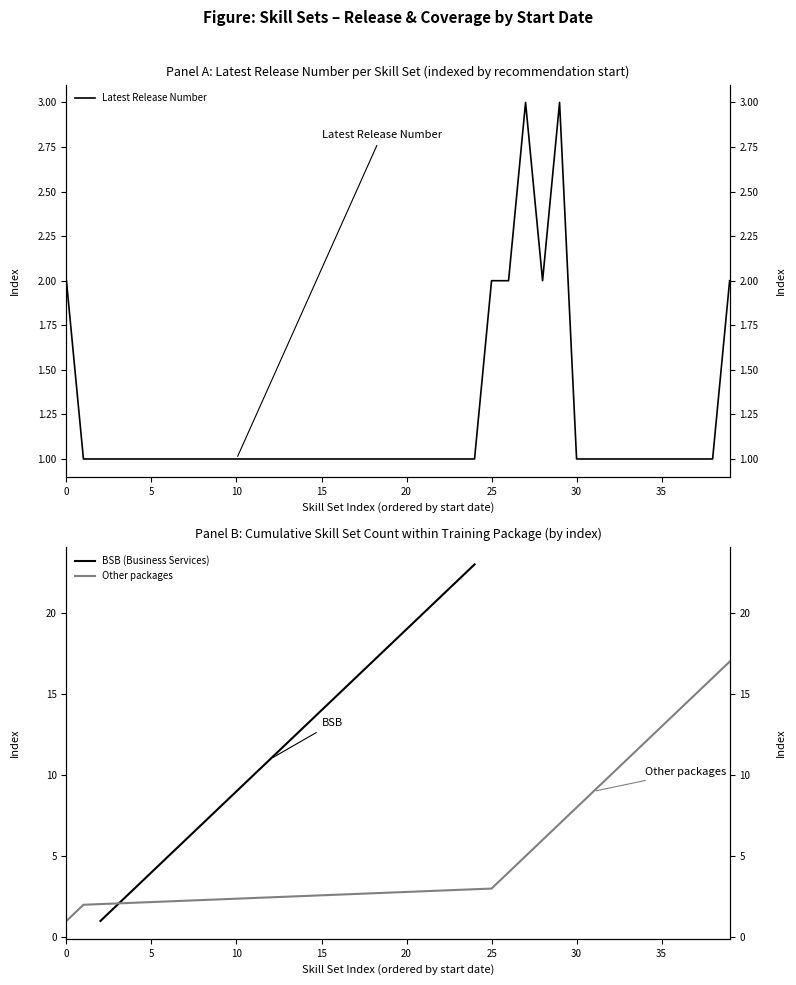

What is the minimum value shown in the chart?

1